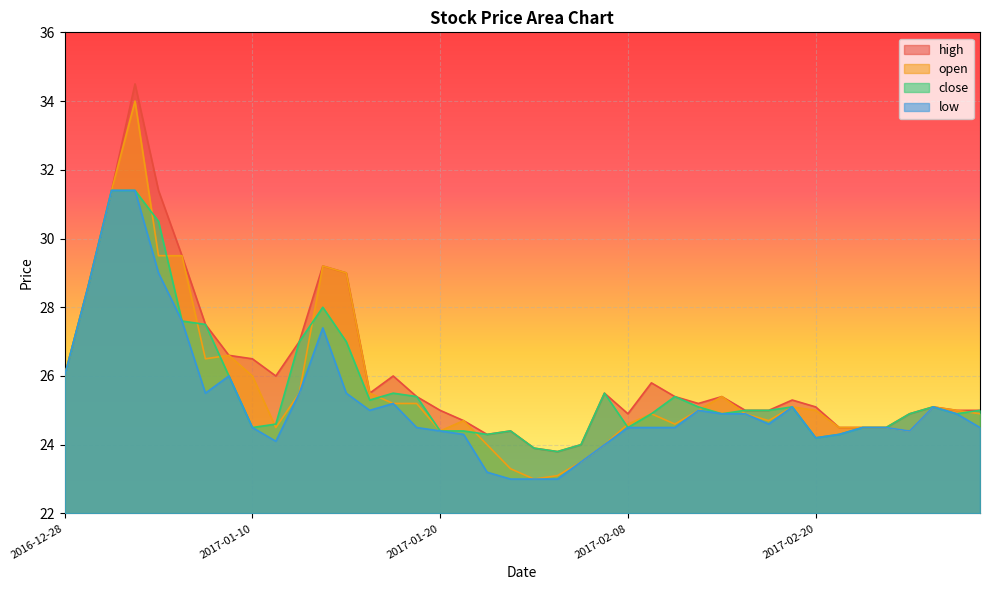

Which series has the largest range (max minus min)?

open